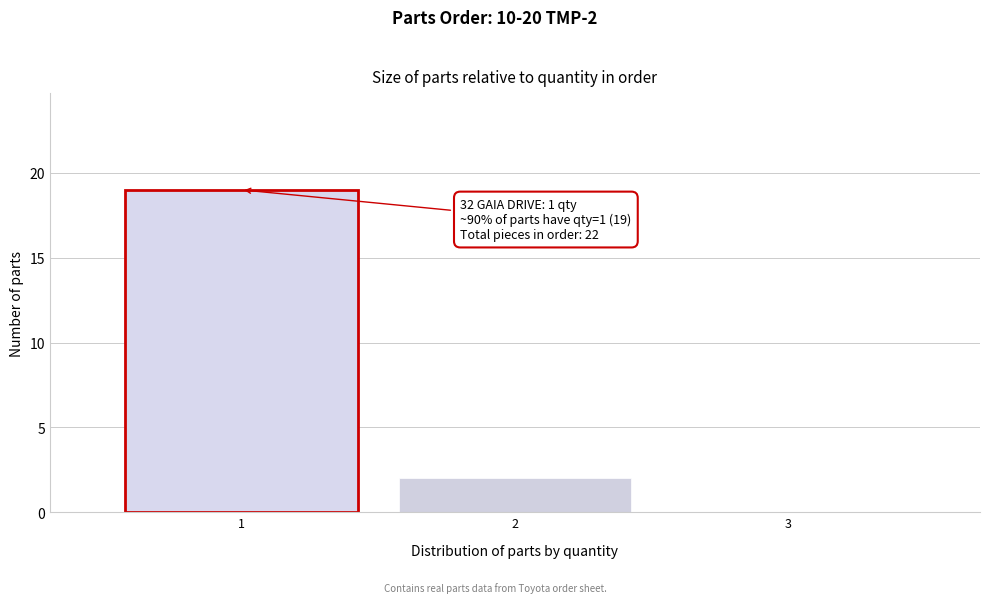

Over which range of the x-axis is the bar tallest?

0.5 to 1.5